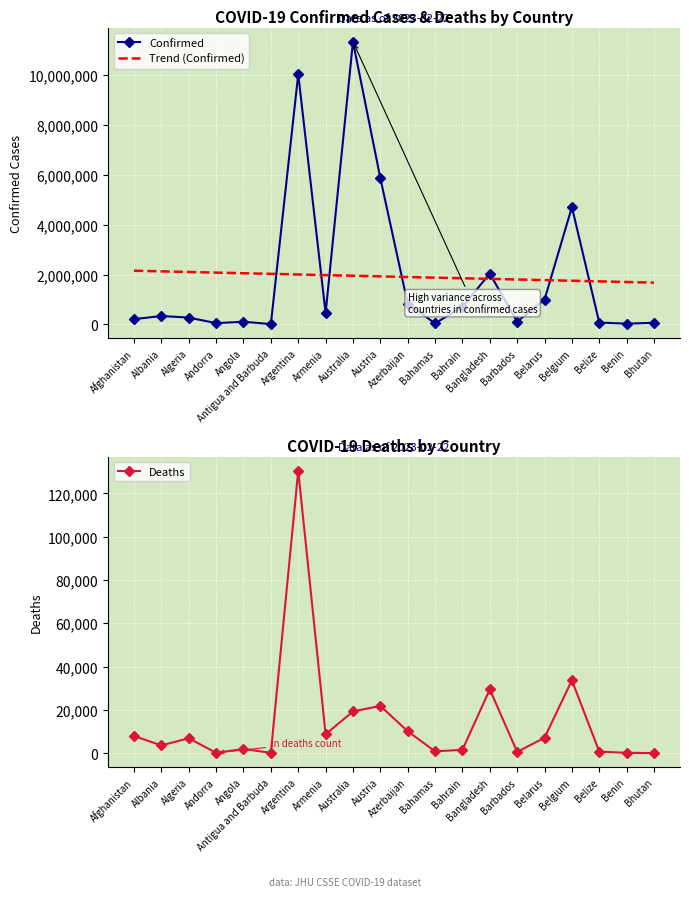

List the series in order of their peak value, lowest first.

Deaths, Trend (Confirmed), Confirmed